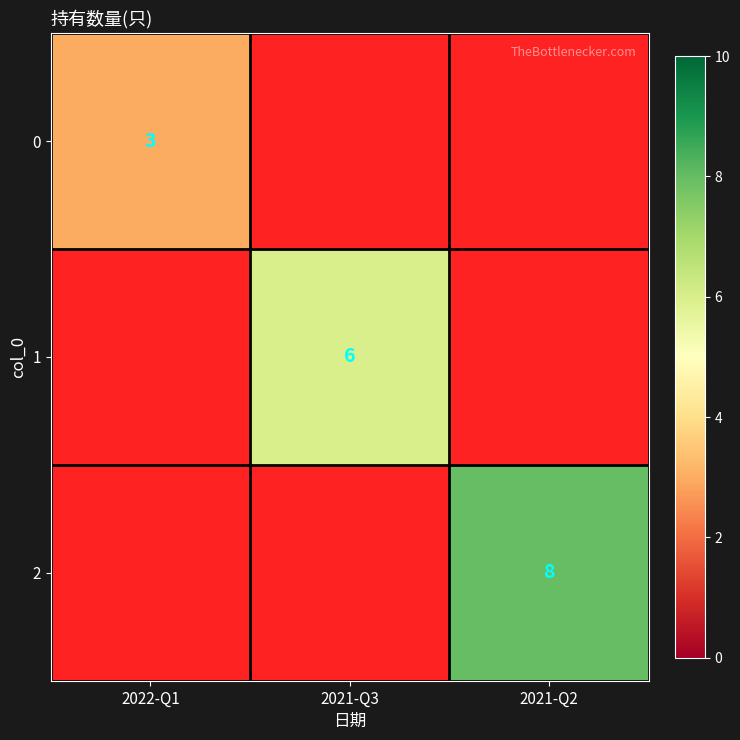

True or false: 1 has a value of 4 at 2021-Q3.

False